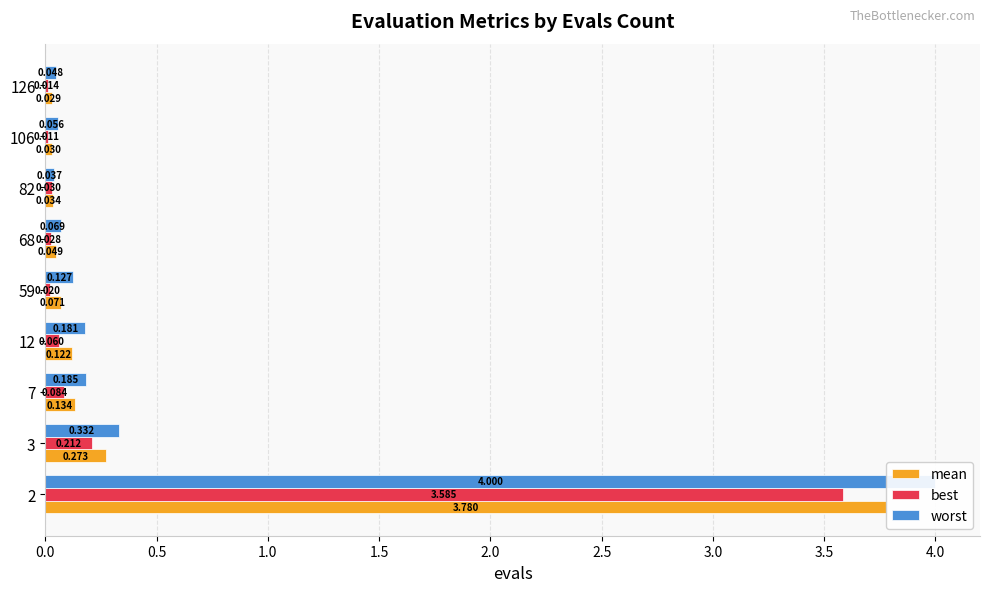

What is the sum of all mean values?

4.5